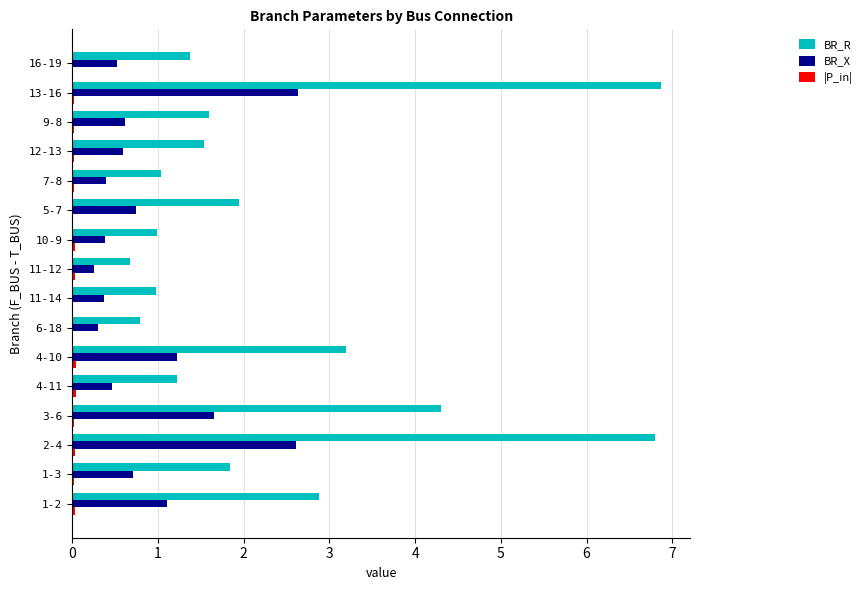

What is the sum of all BR_X values?

14.6